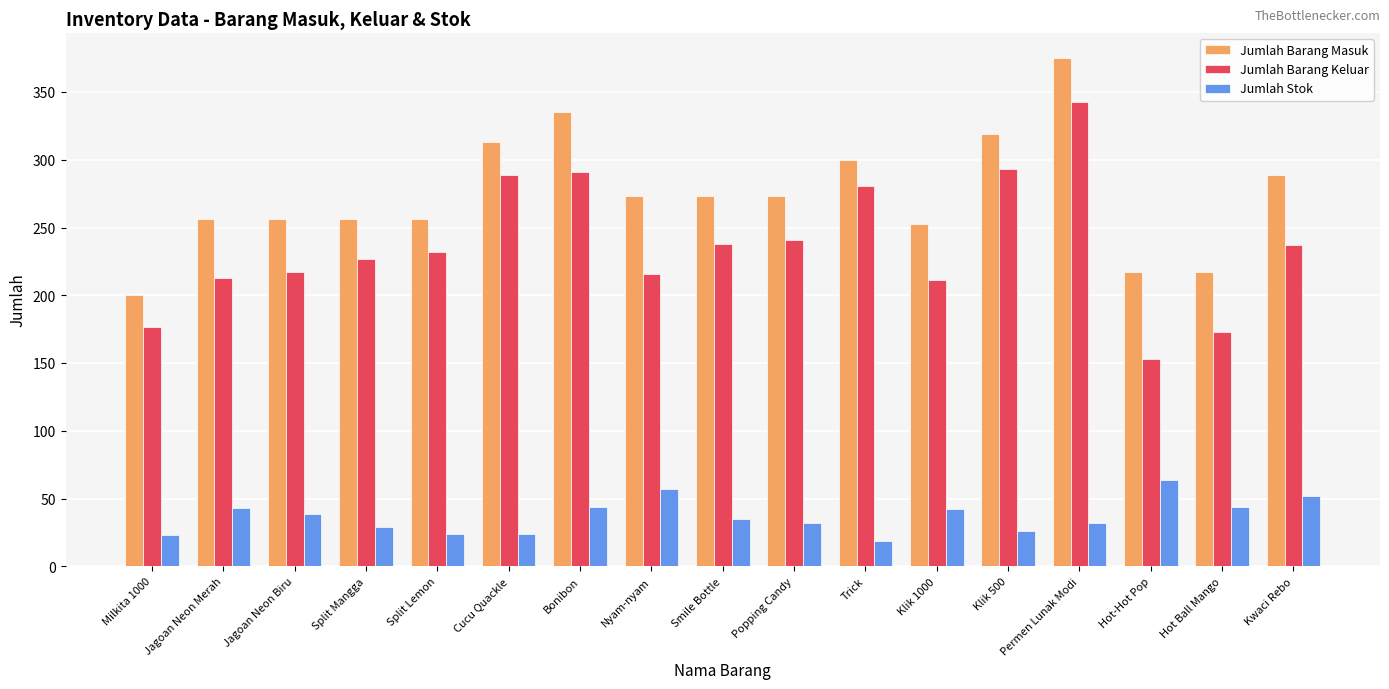

What is the sum of all Jumlah Stok values?

629